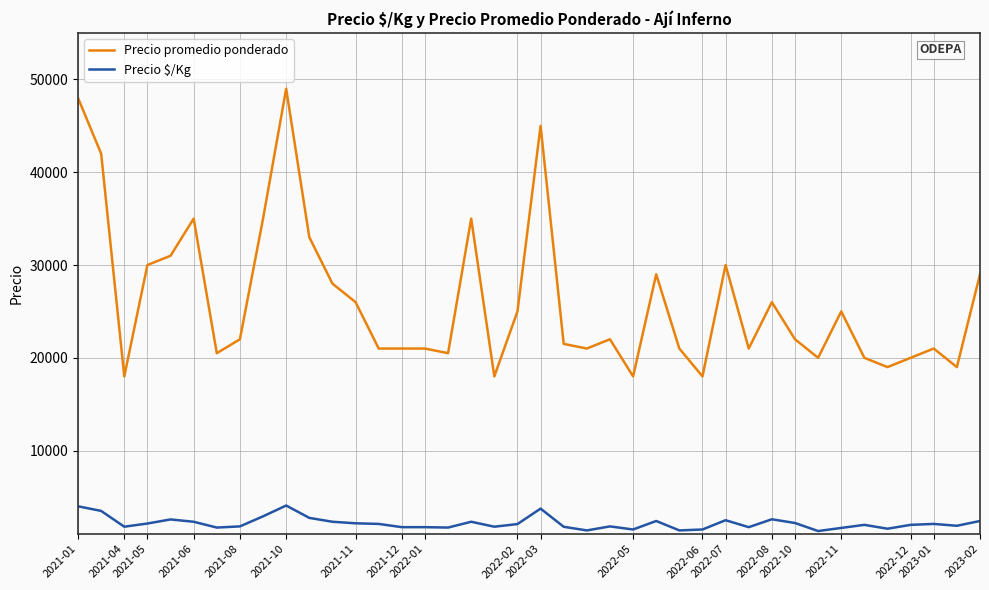

What is the minimum value for Precio $/Kg?

1333